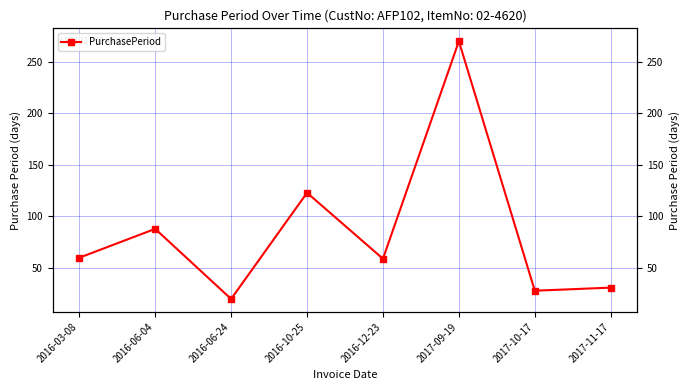

List the labels in order of value, smallest first.

2016-06-24, 2017-10-17, 2017-11-17, 2016-12-23, 2016-03-08, 2016-06-04, 2016-10-25, 2017-09-19